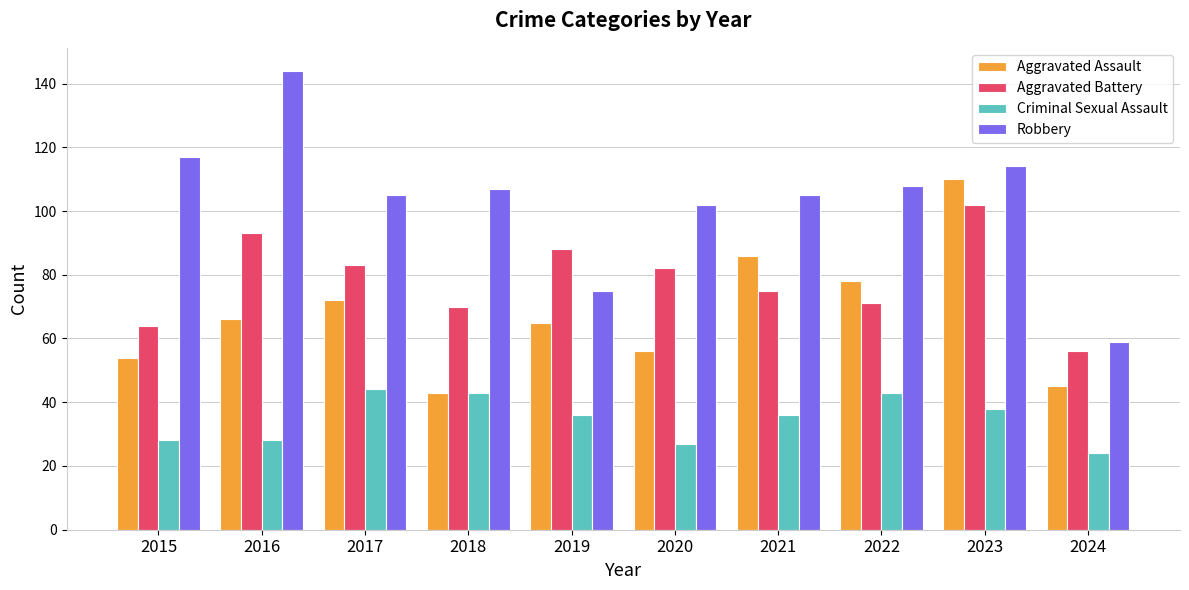

At 2021, list the series in order from largest to smallest.

Robbery, Aggravated Assault, Aggravated Battery, Criminal Sexual Assault